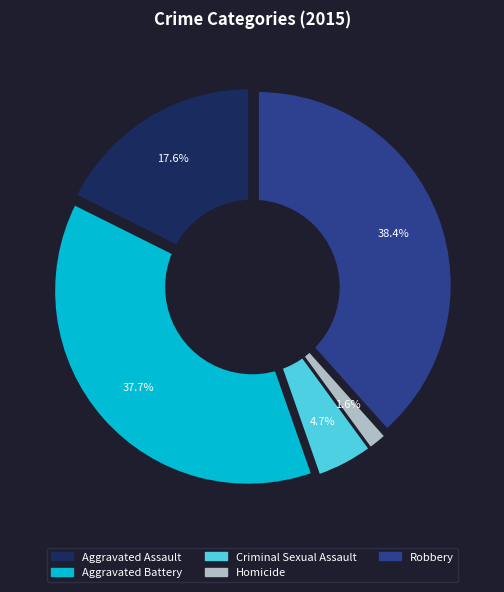

How many slices are in this pie chart?

5